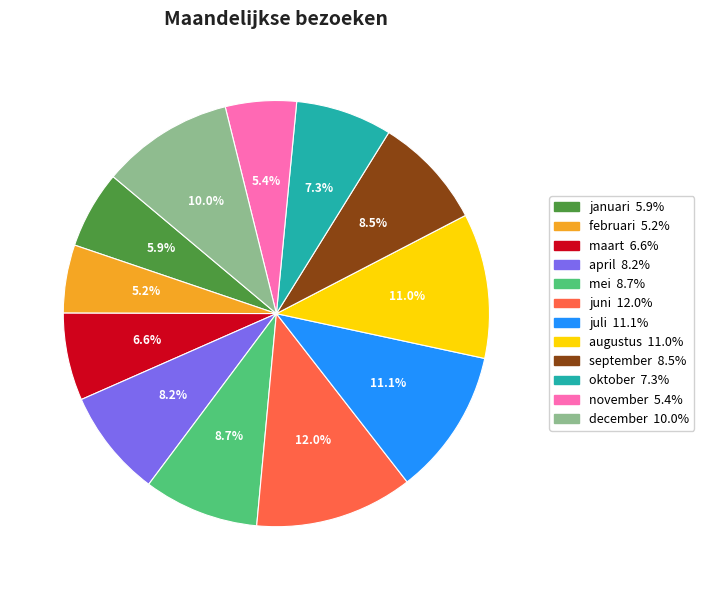

To the nearest percent, what is the average slice percentage?

8%